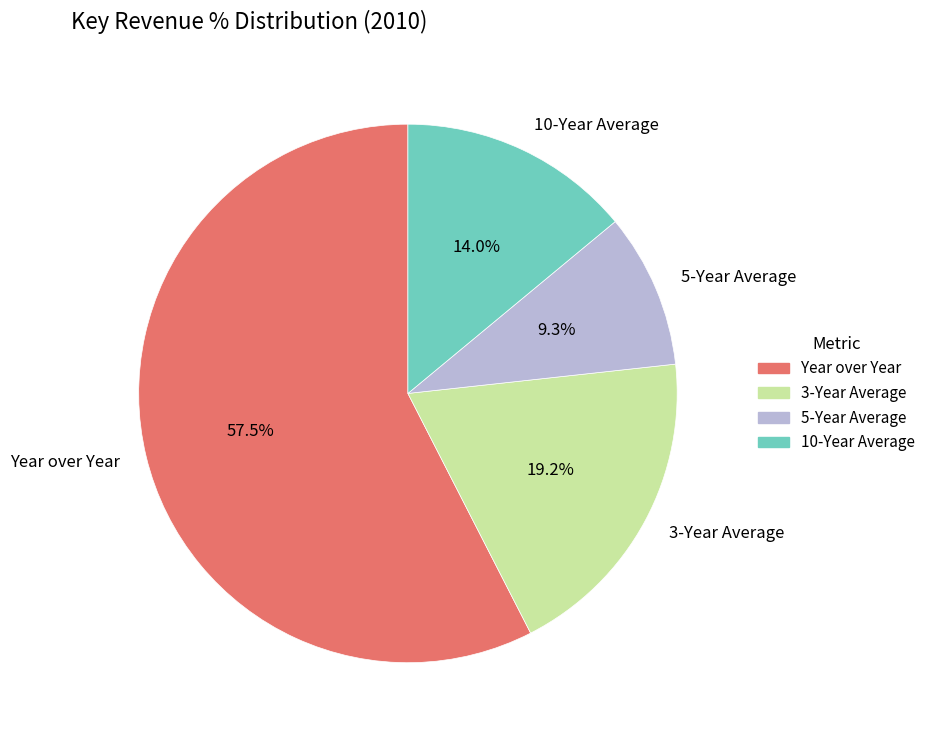

What percentage is the 3-Year Average slice, to the nearest percent?

19%